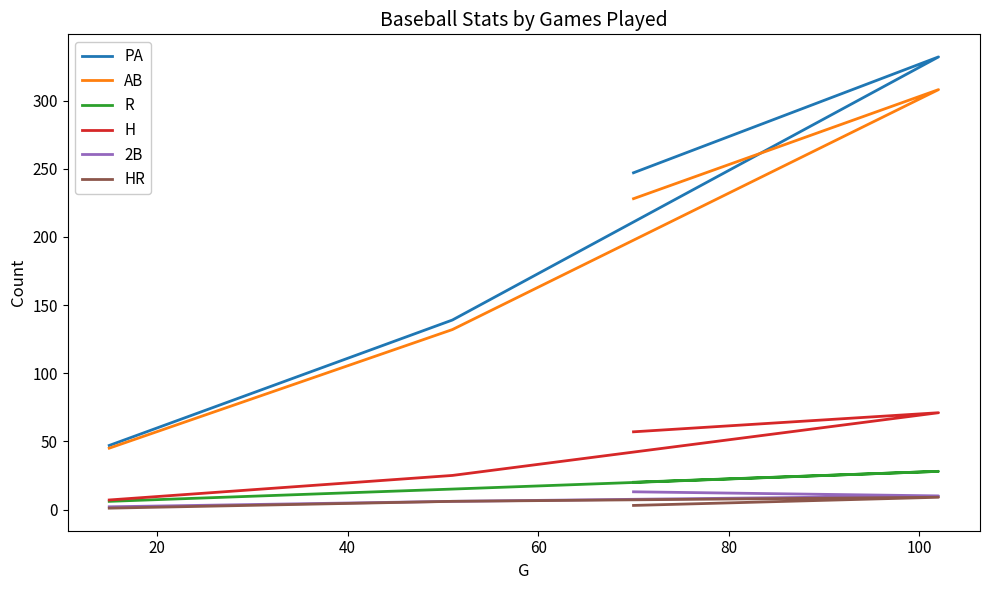

Is the value of 2B at 20 greater than the value of H at 20?

No